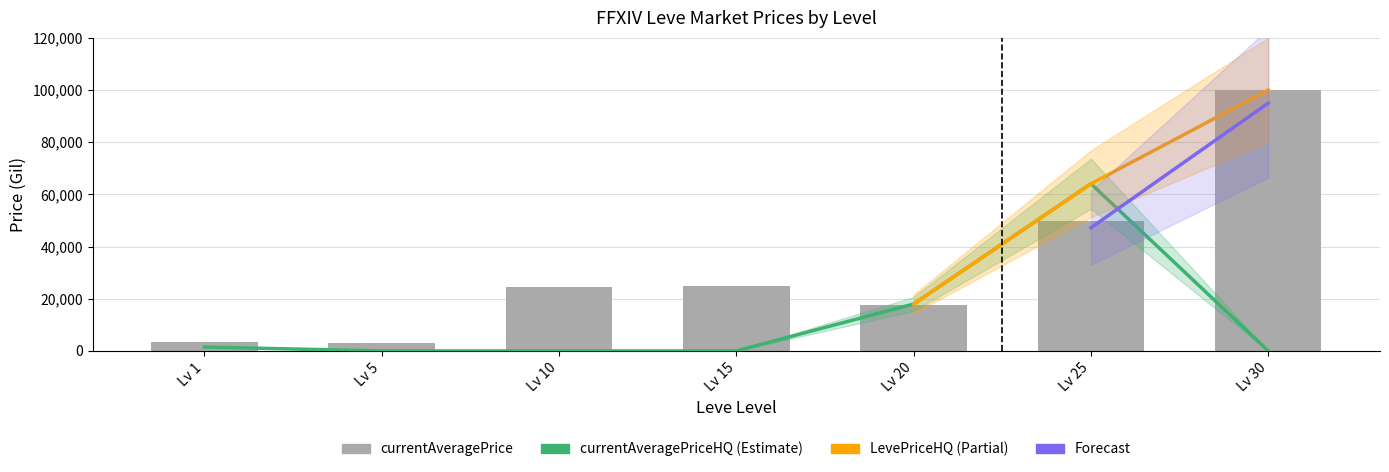

What is the difference between the maximum and minimum values in the currentAveragePriceHQ series?

64086.0